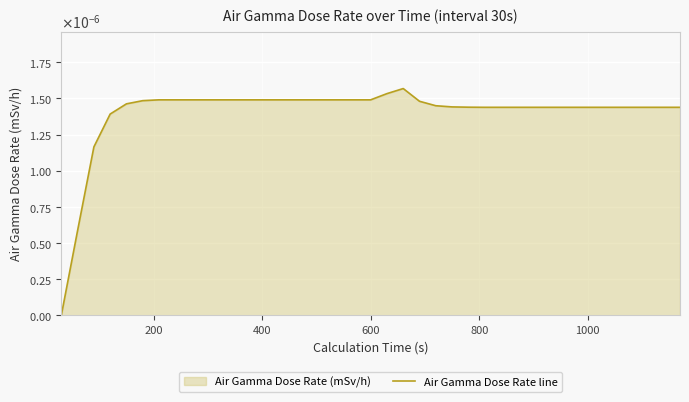

How many distinct data groups are displayed?

1